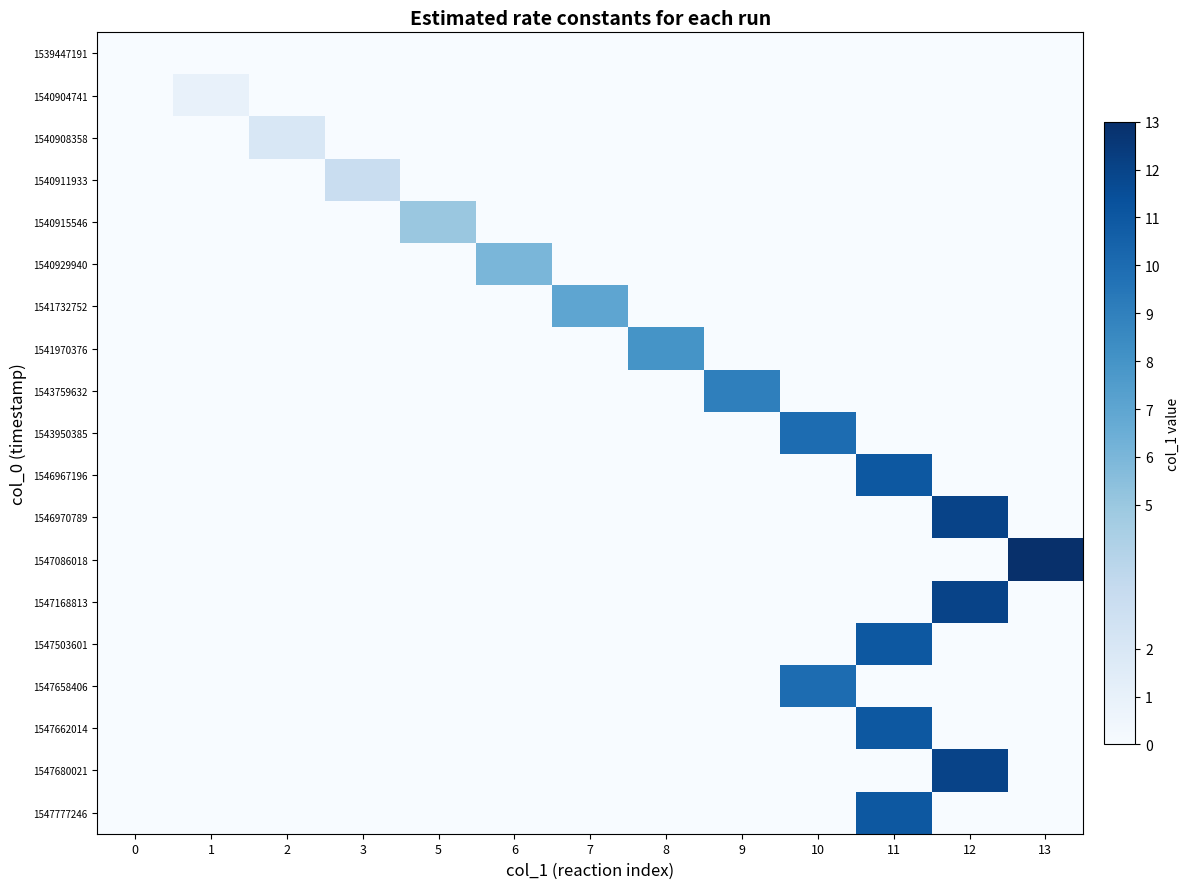

What is the difference between the highest and lowest values at 10?

10